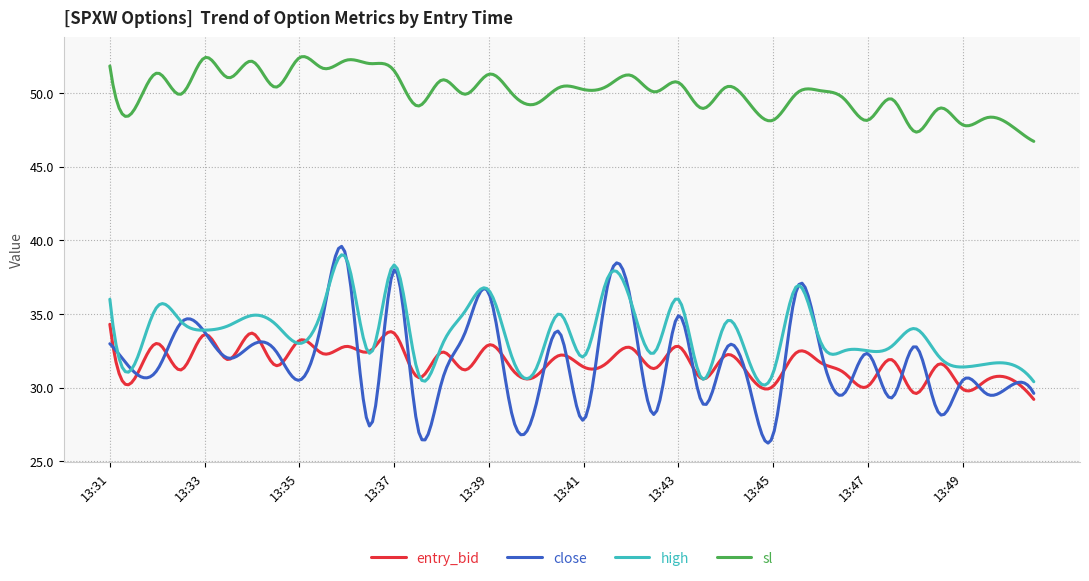

Which series has the largest total across all categories?

sl